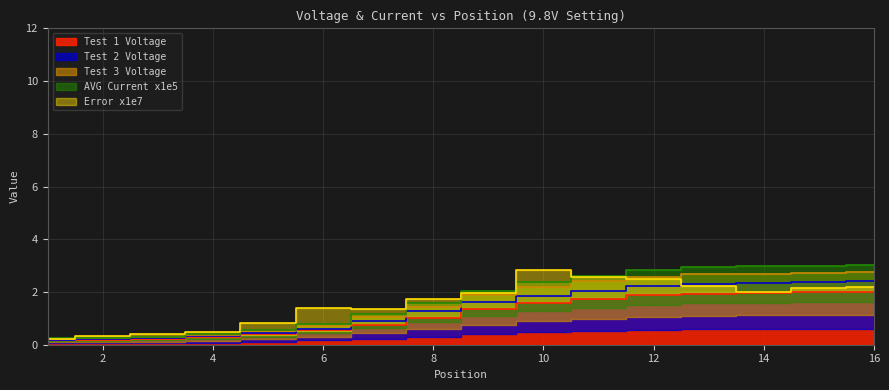

What is the value of the AVG Current x1e5 point at the 15th from the left?

3.0